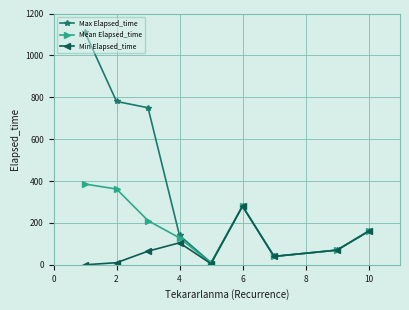

In Max Elapsed_time, how many points are higher than both neighbors (excluding endpoints)?

1